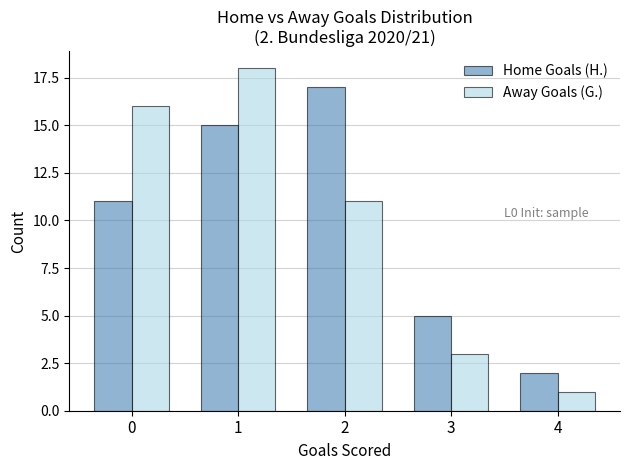

True or false: Home Goals (H.) has a value of 5 at 3.

True